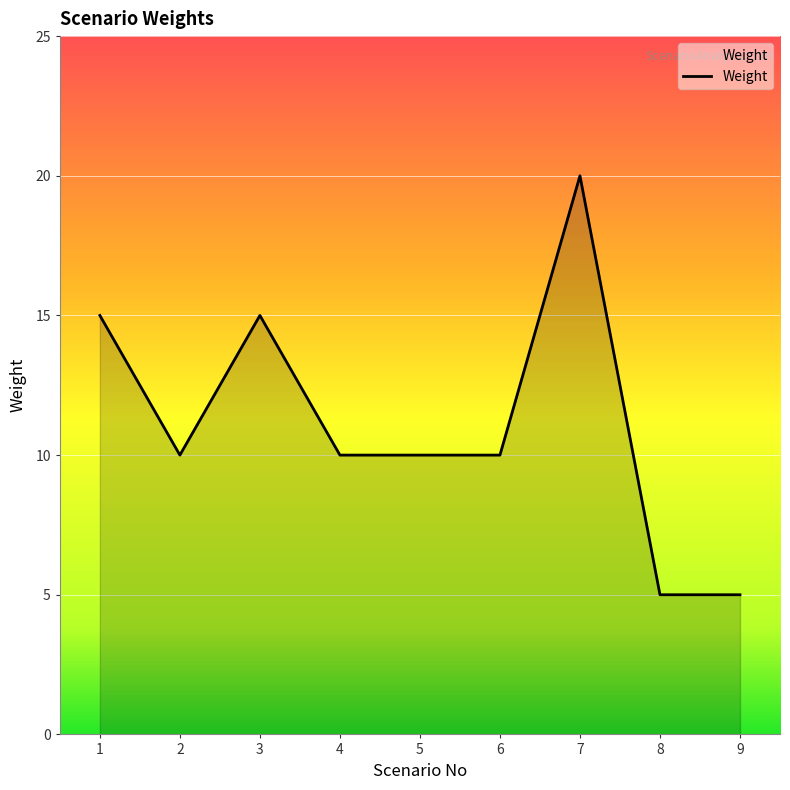

True or false: there are more than 0 points higher than both neighbors.

True